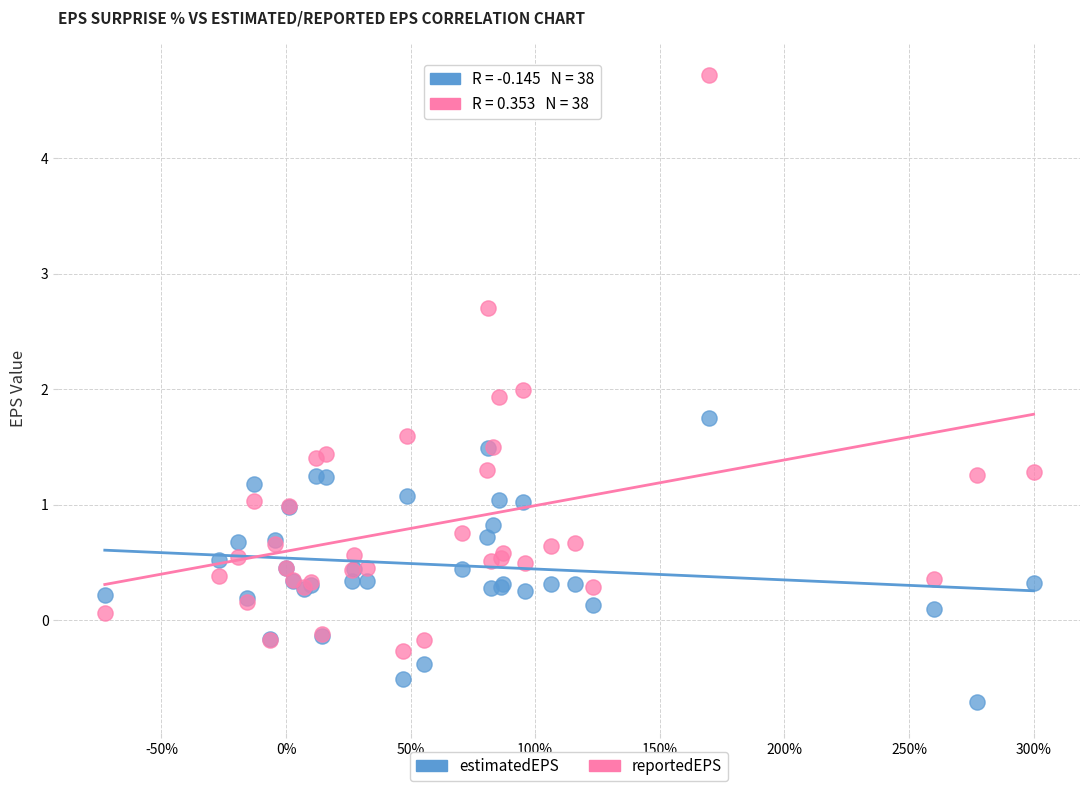

Which series has the widest spread of Y values?

reportedEPS